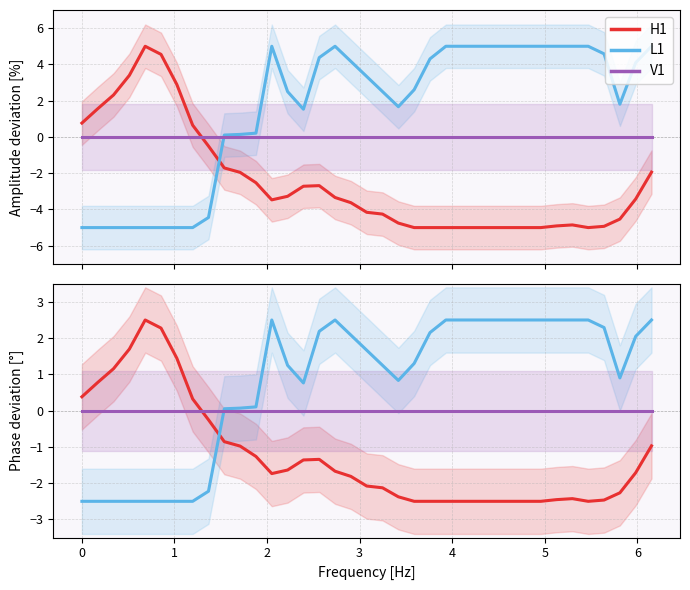

Which series has the widest spread of values?

H1